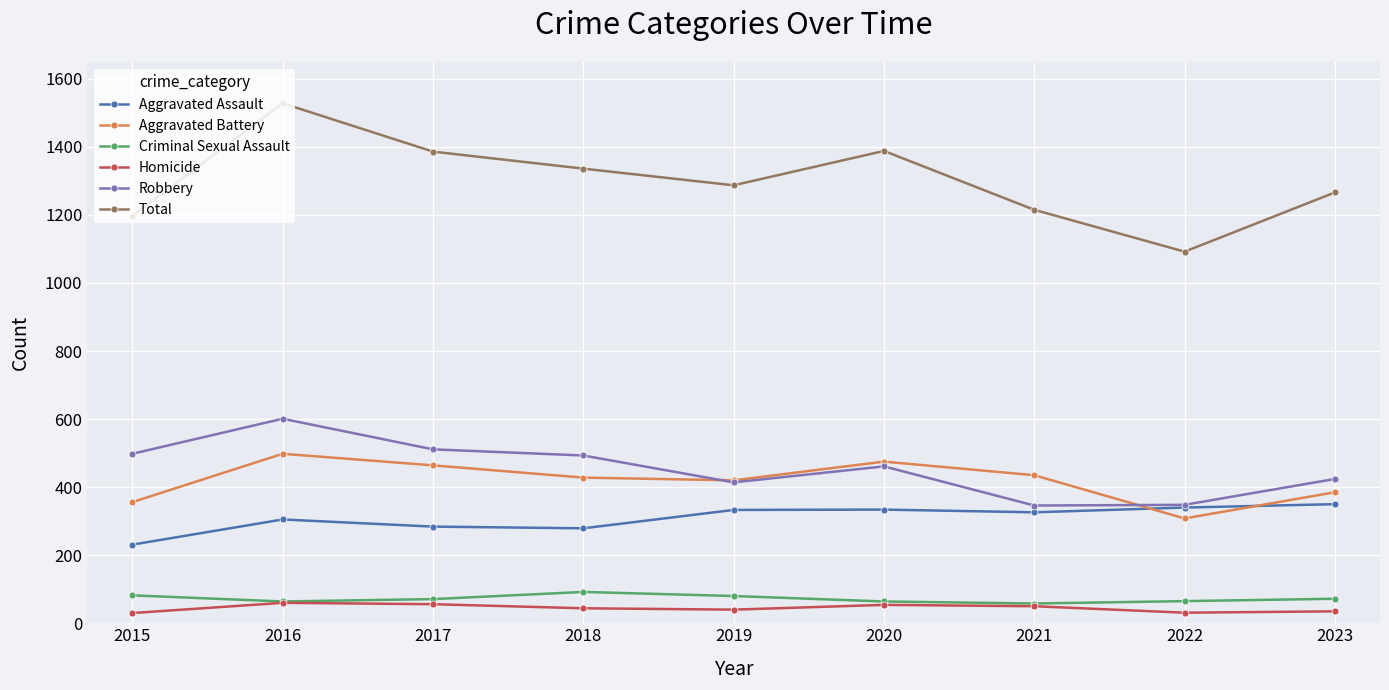

Is it true that Aggravated Battery equals 141 at 2020?

False